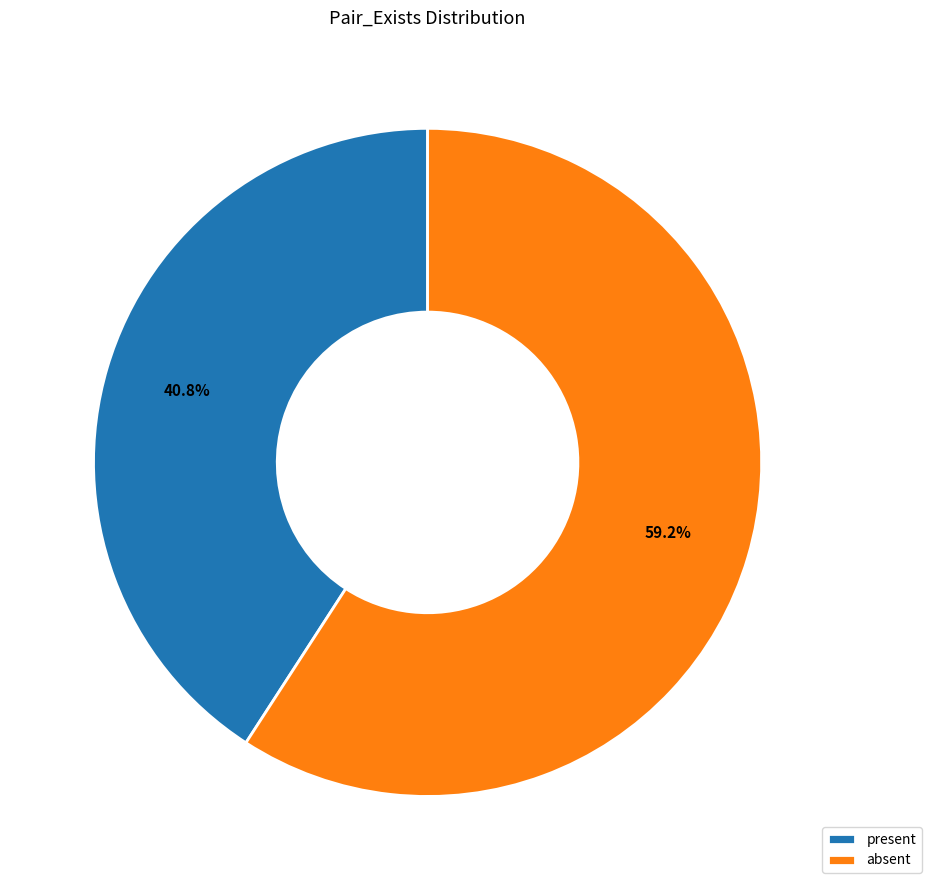

True or false: absent accounts for 51% of the total.

False